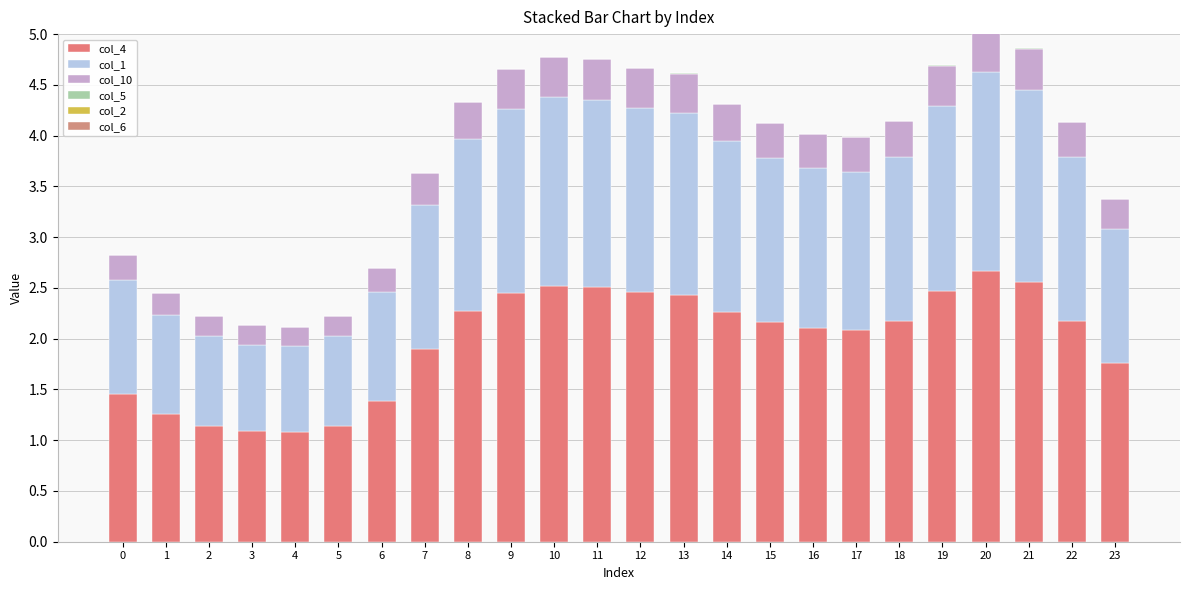

How many bars are there in total?

144